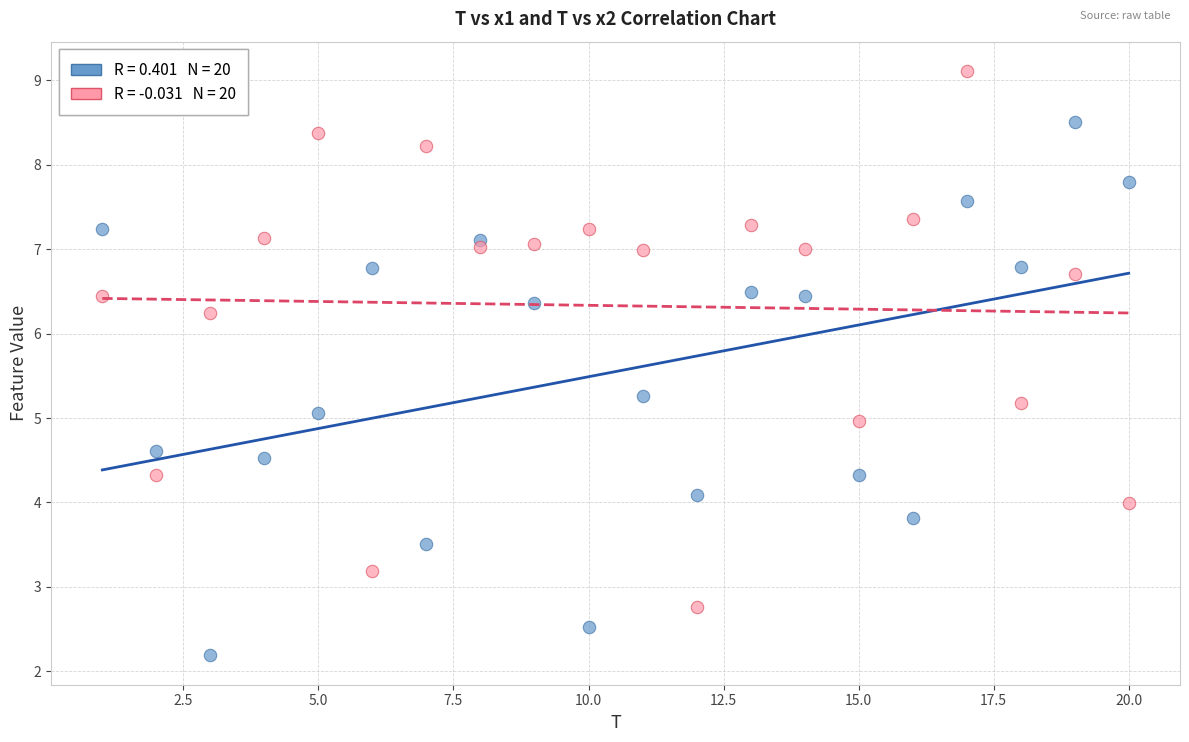

Across all data points, what is the range of X values (max minus min)?

19.0